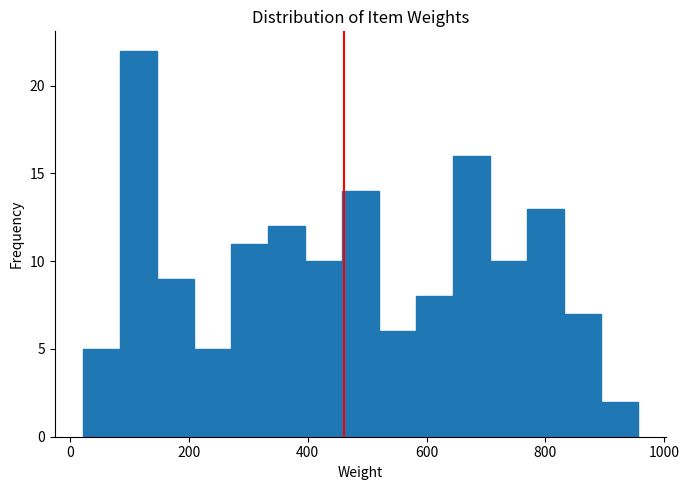

Around what value on the x-axis is the tallest bar? Give the approximate position of its centre, as read against the axis.

120